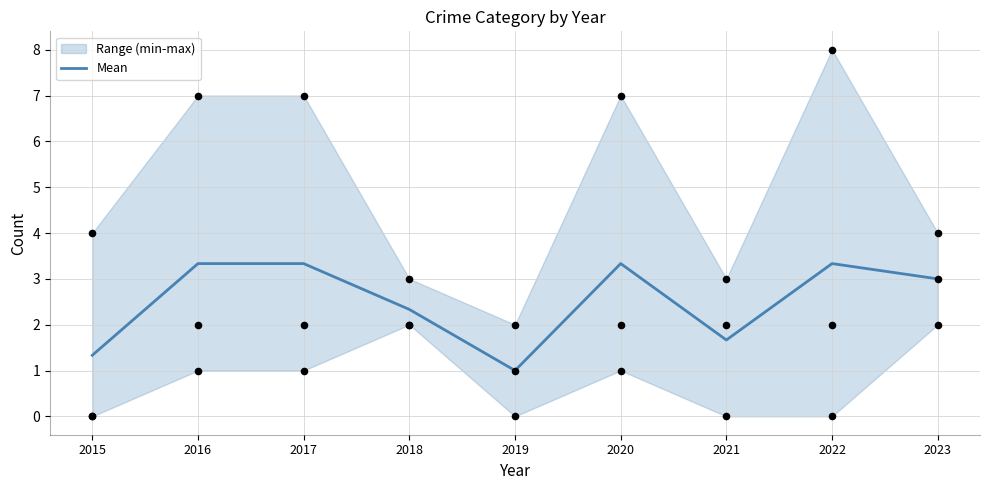

Which has a higher value, 2021 or 2017?

2017